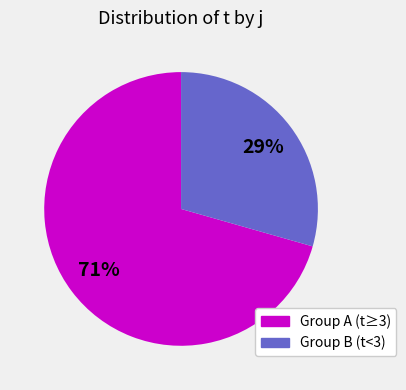

Is it true that Group B (t<3) is 29% of the pie?

True